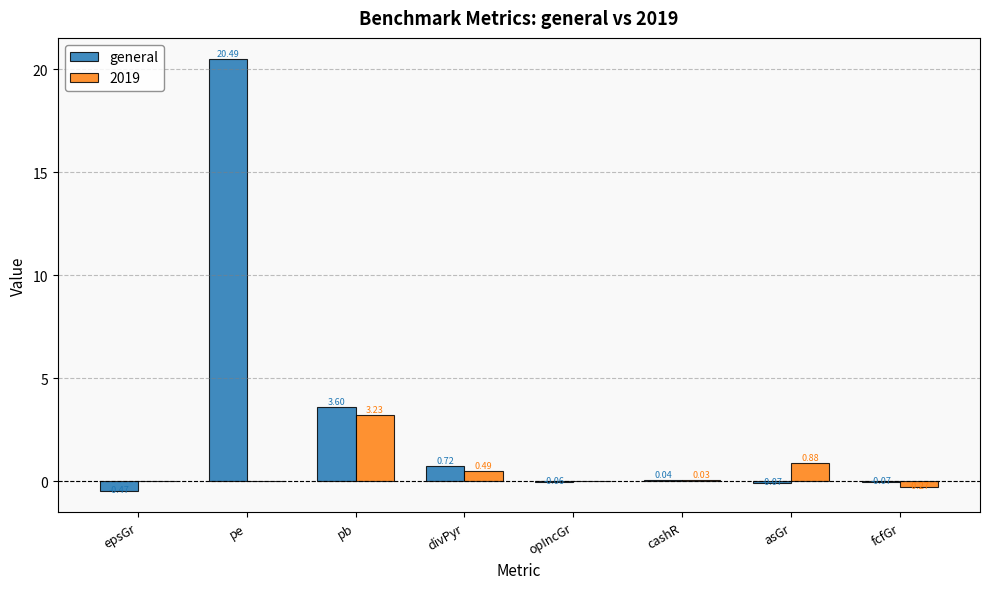

Are the bars horizontal?

No